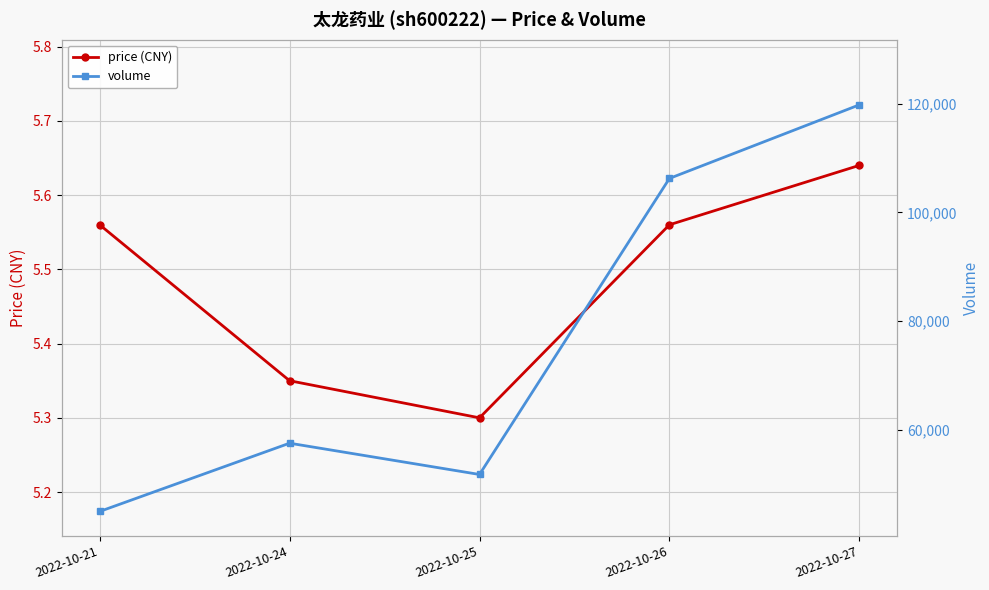

What are all the series names shown in the legend?

price (CNY), volume